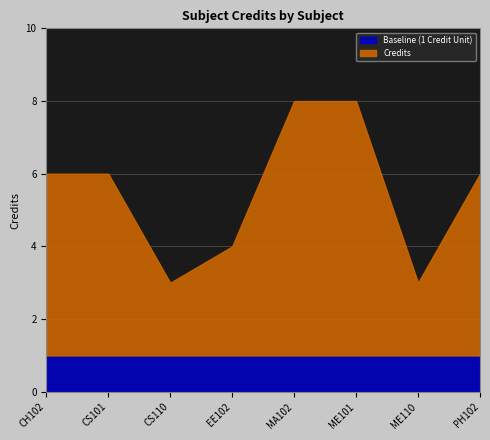

What is the maximum value shown in the chart?

8